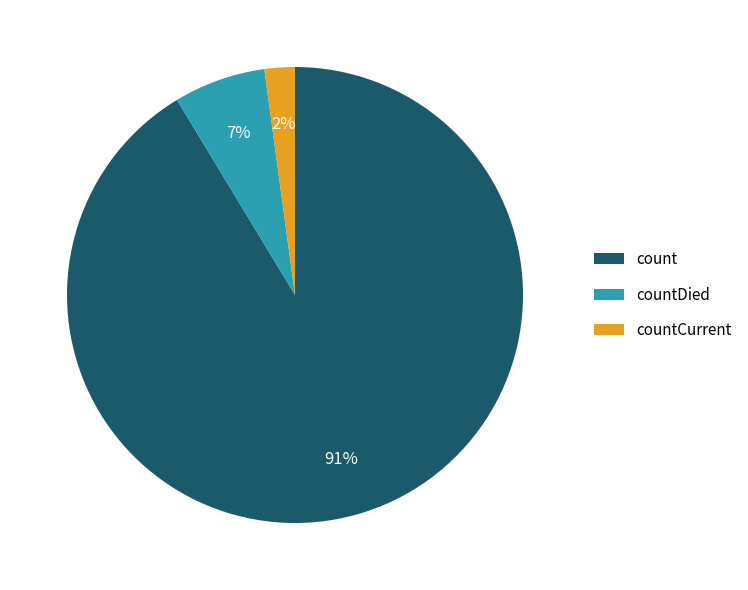

The countCurrent slice represents 2% of the pie. True or false?

True